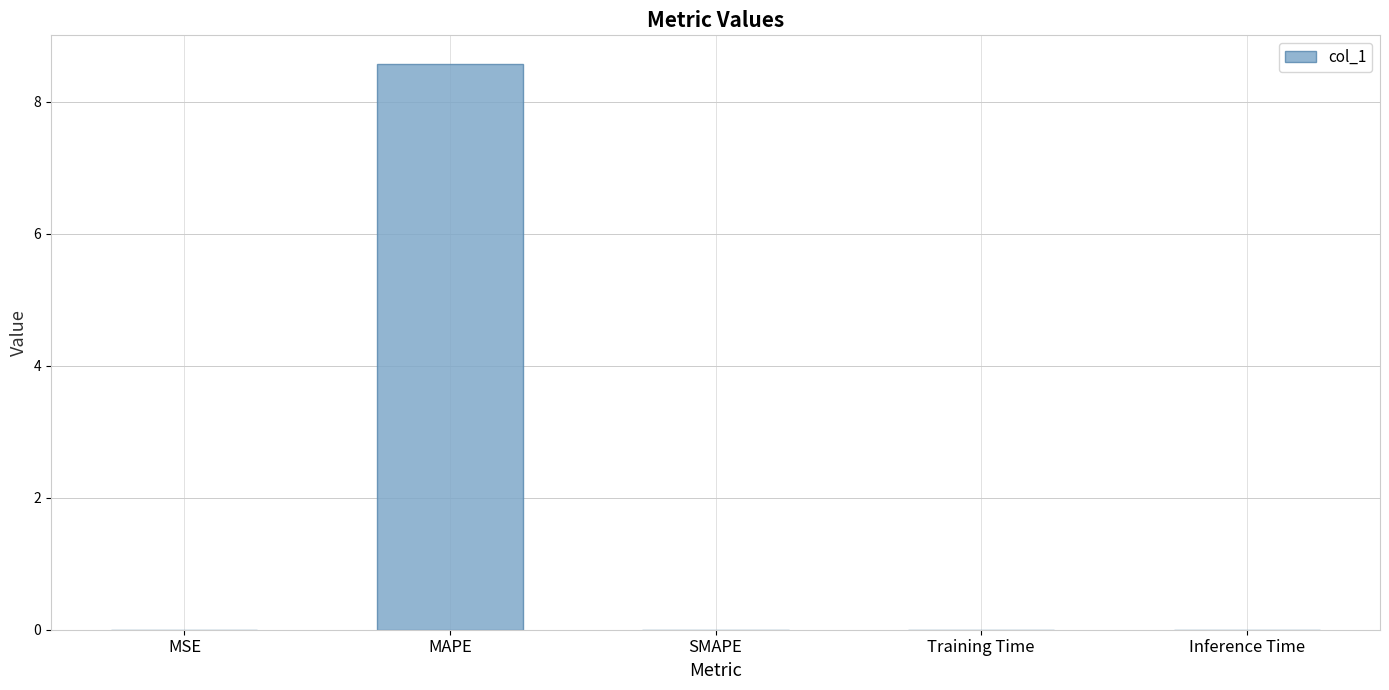

True or false: the data shows -3.7 at SMAPE.

False